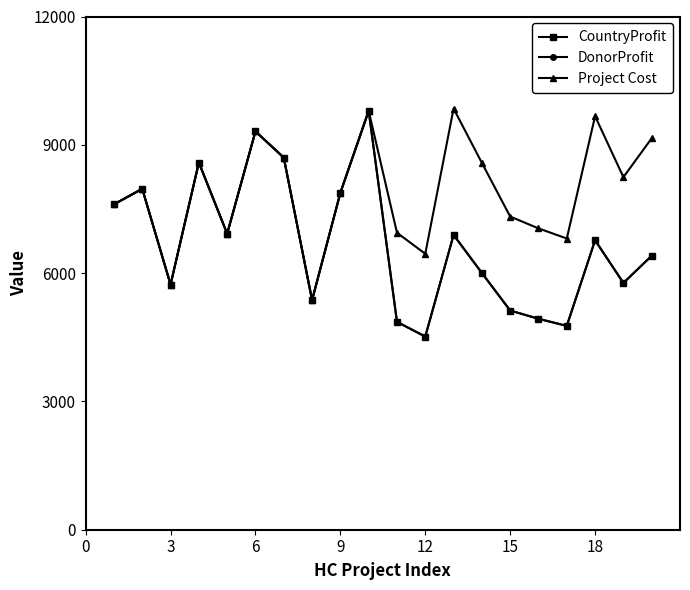

Which series has the widest spread of values?

CountryProfit